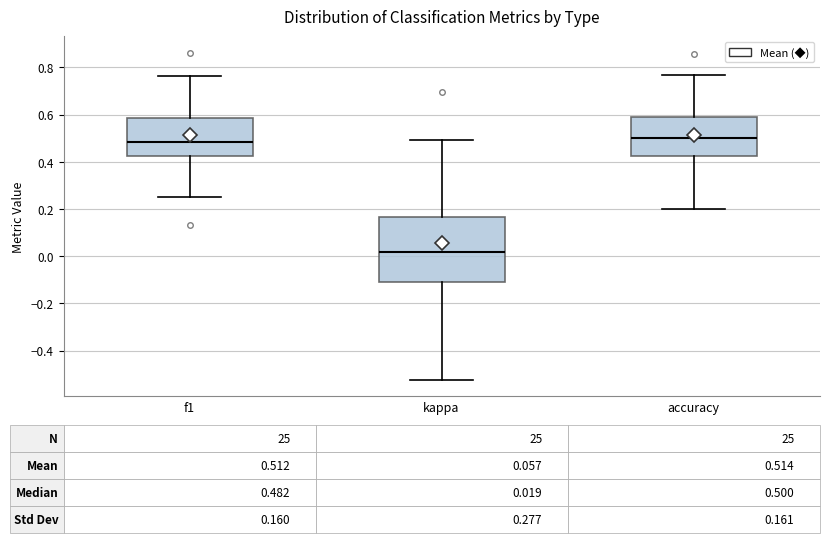

Comparing the boxes themselves (not the whiskers), which one is the tallest?

kappa